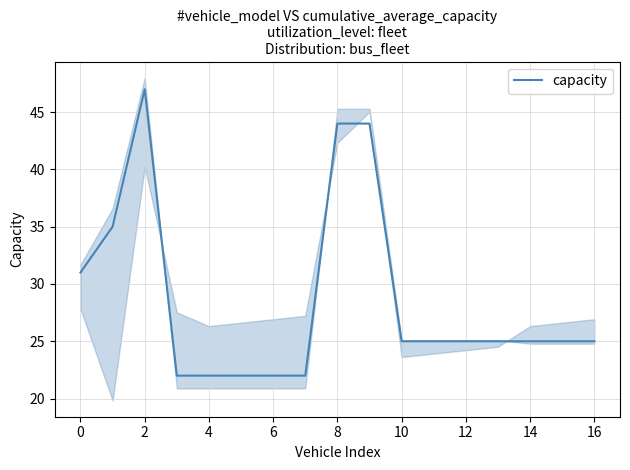

What is the sum of all values?

486